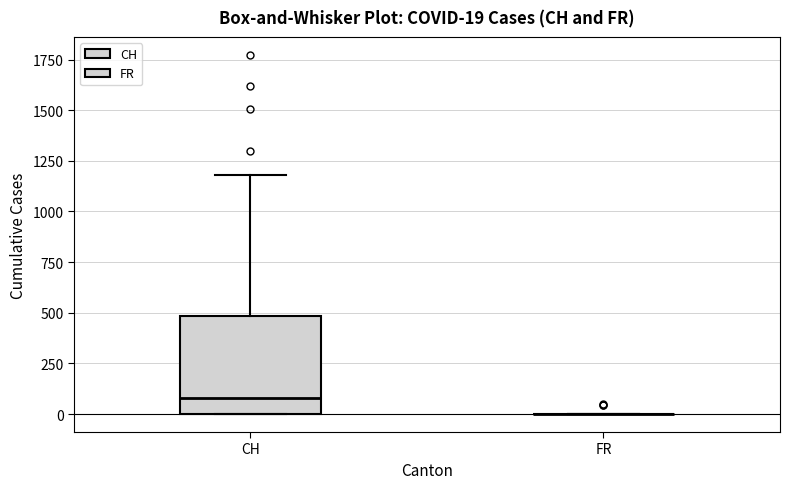

Which box is the tallest, from its lower edge to its upper edge?

CH